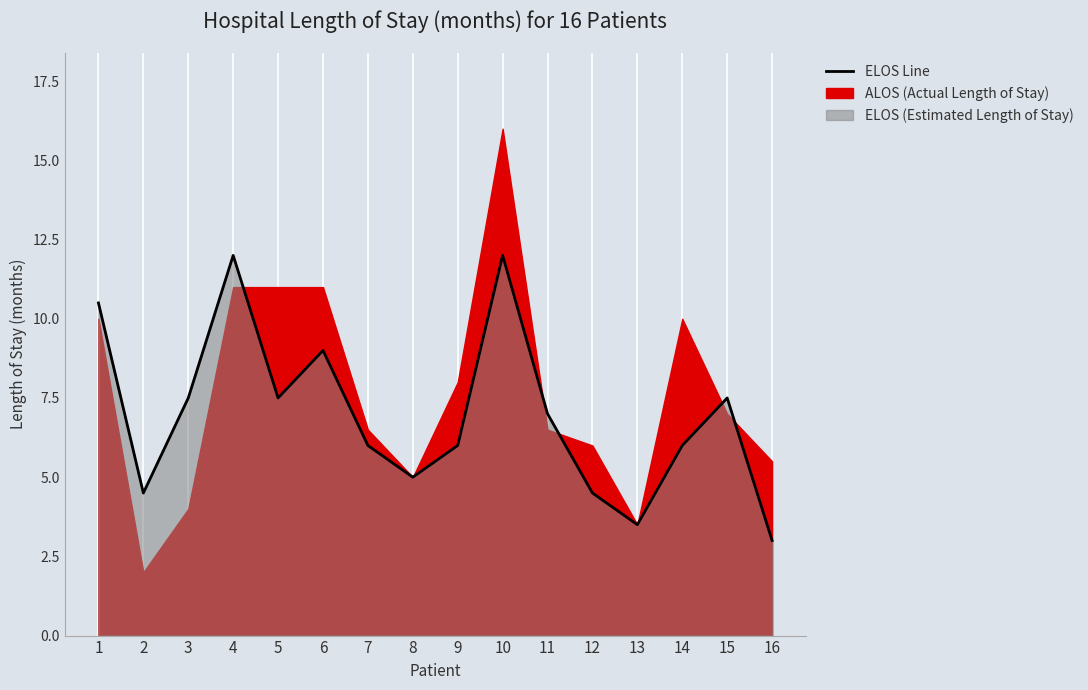

Reading left to right, transcribe all the data shown in this chart.

1=10.5	2=4.5	3=7.5	4=12.0	5=7.5	6=9.0	7=6.0	8=5.0	9=6.0	10=12.0	11=7.0	12=4.5	13=3.5	14=6.0	15=7.5	16=3.0